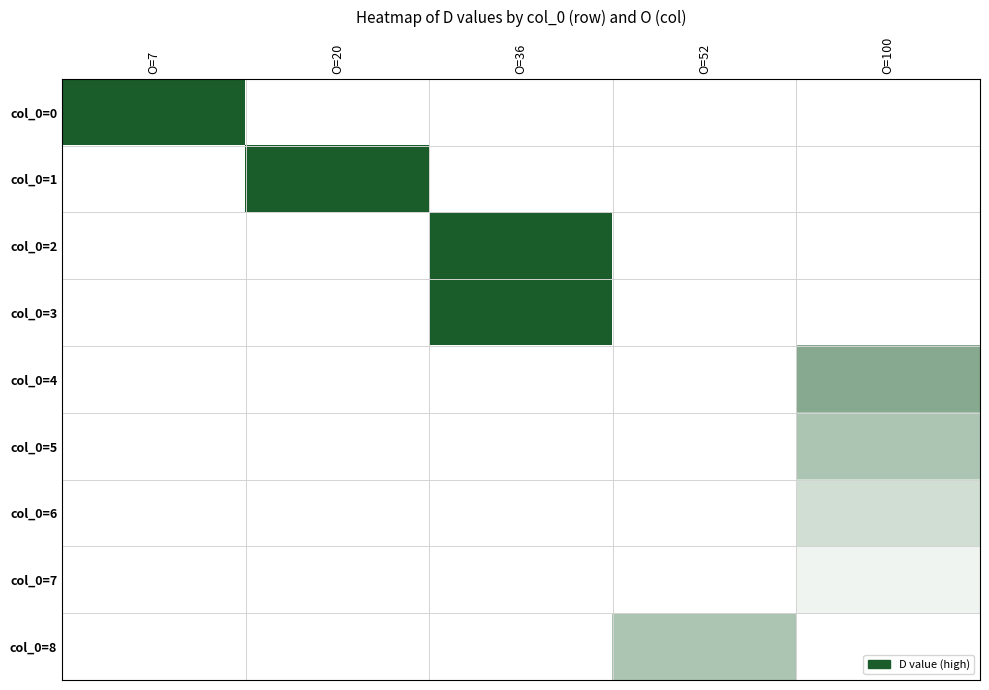

Reading left to right, transcribe all the data shown in this chart.

col_0=0: O=7=100	O=20=0	O=36=0	O=52=0	O=100=0
col_0=1: O=7=0	O=20=100	O=36=0	O=52=0	O=100=0
col_0=2: O=7=0	O=20=0	O=36=100	O=52=0	O=100=0
col_0=3: O=7=0	O=20=0	O=36=100	O=52=0	O=100=0
col_0=4: O=7=0	O=20=0	O=36=0	O=52=0	O=100=52
col_0=5: O=7=0	O=20=0	O=36=0	O=52=0	O=100=36
col_0=6: O=7=0	O=20=0	O=36=0	O=52=0	O=100=20
col_0=7: O=7=0	O=20=0	O=36=0	O=52=0	O=100=7
col_0=8: O=7=0	O=20=0	O=36=0	O=52=36	O=100=0